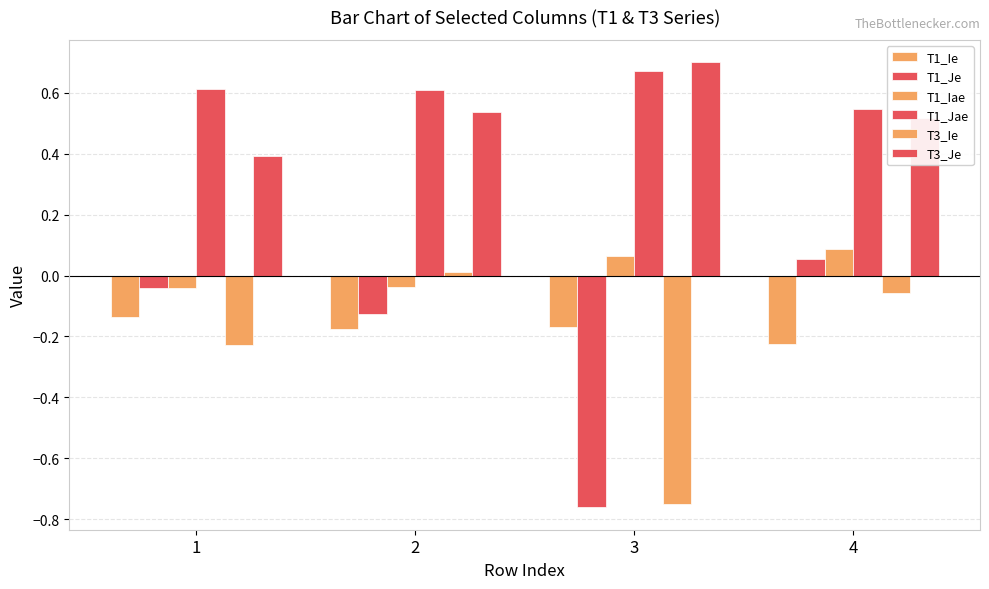

Which series has the largest total across all categories?

T1_Jae